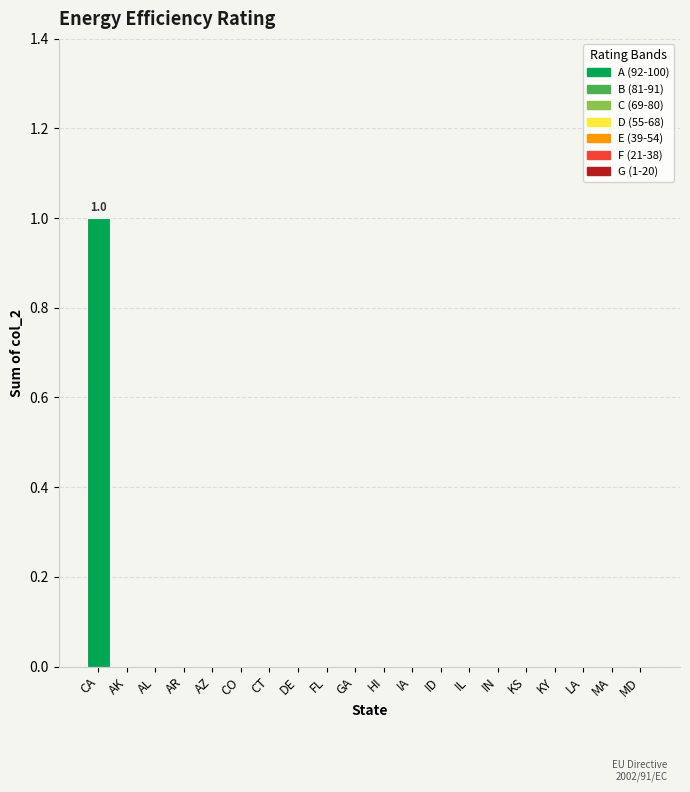

What is the maximum value shown in the chart?

1